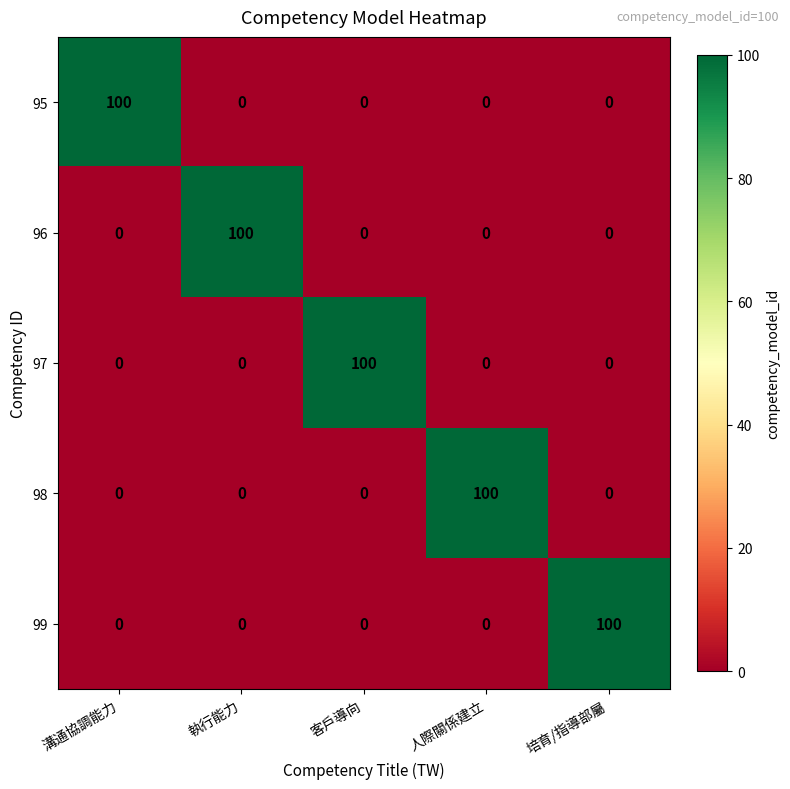

What is the spread (max minus min) of values at 執行能力?

100